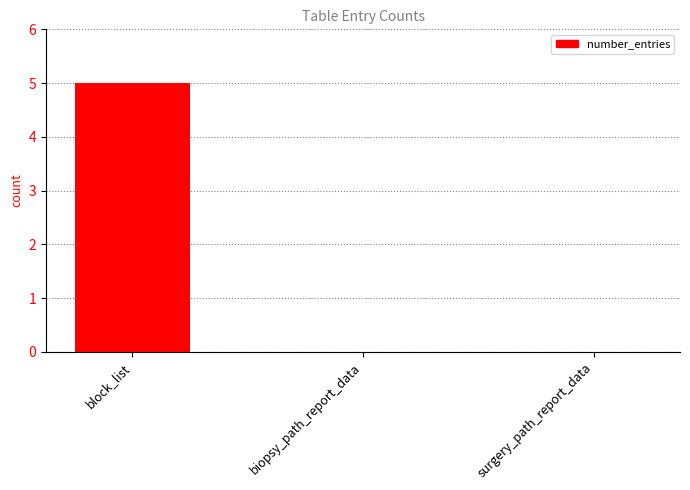

What is the sum of all values?

5